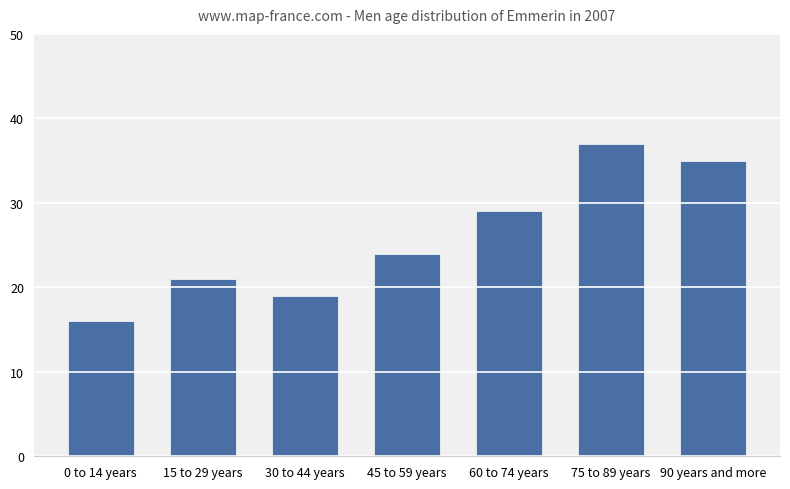

Between 75 to 89 years and 30 to 44 years, which is larger?

75 to 89 years